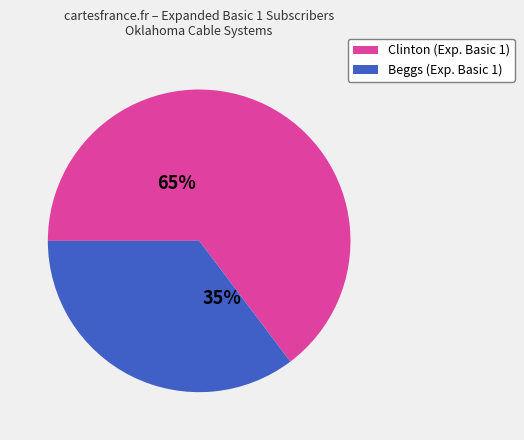

Does any single category account for the majority?

Yes